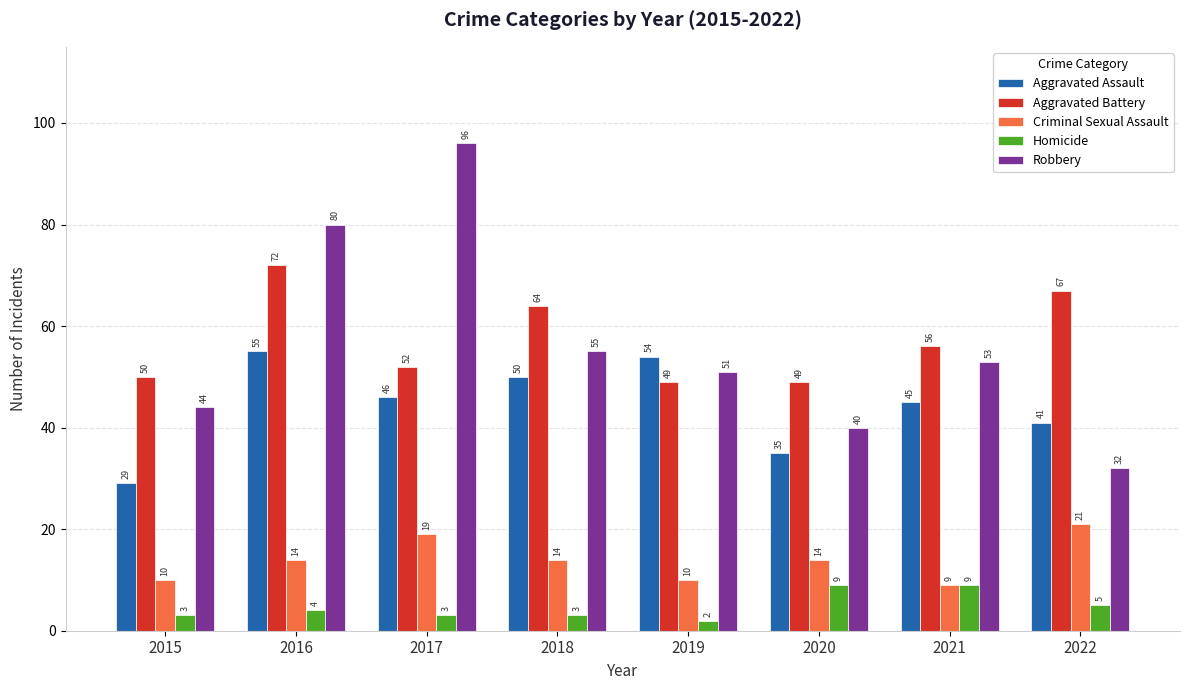

Rank the categories by Robbery value from highest to lowest.

2017, 2016, 2018, 2021, 2019, 2015, 2020, 2022